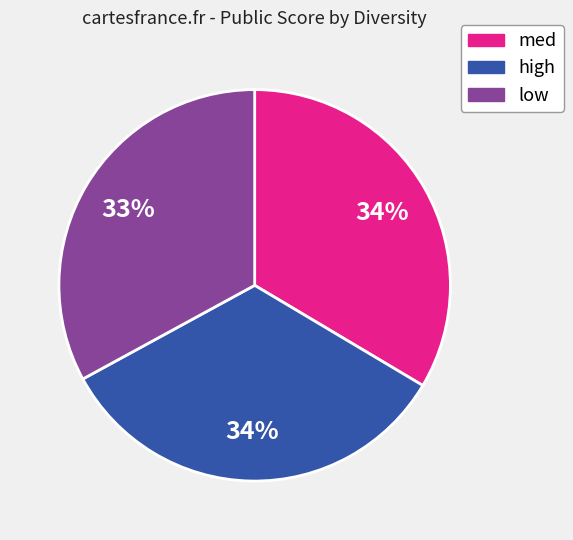

How many segments does this pie chart have?

3